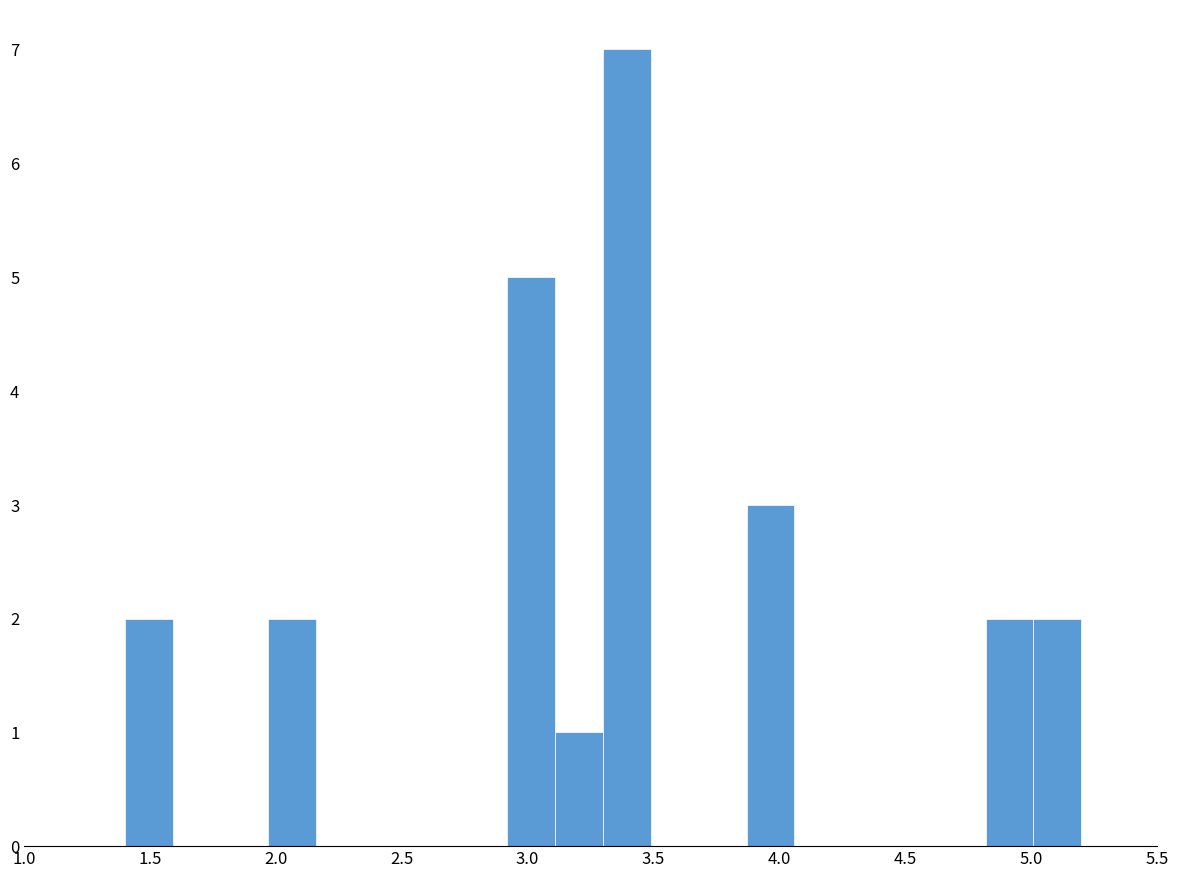

Read against the x-axis, roughly where is the centre of the tallest bar?

3.40